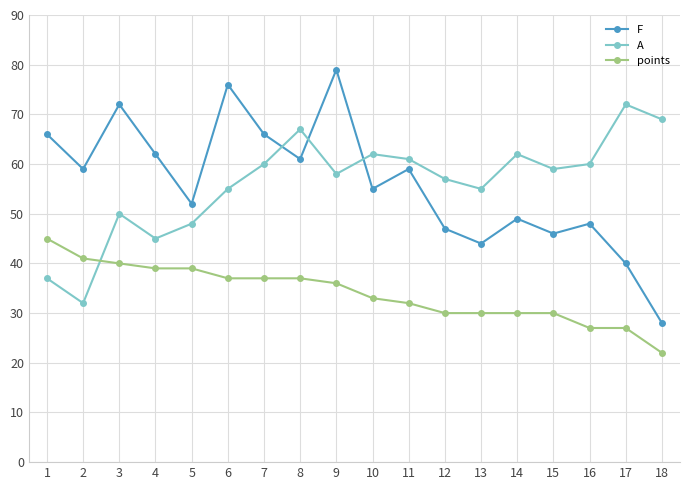

The F series shows 92 at 7. True or false?

False